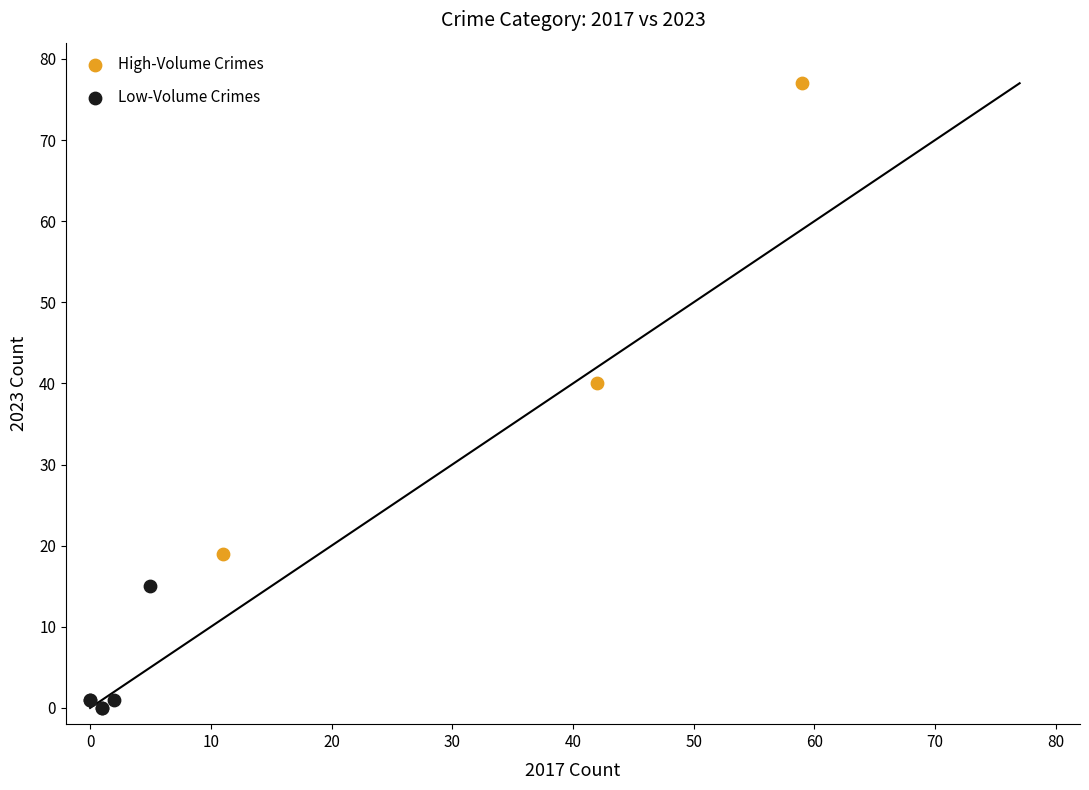

What are all the series names shown in the legend?

High-Volume Crimes, Low-Volume Crimes